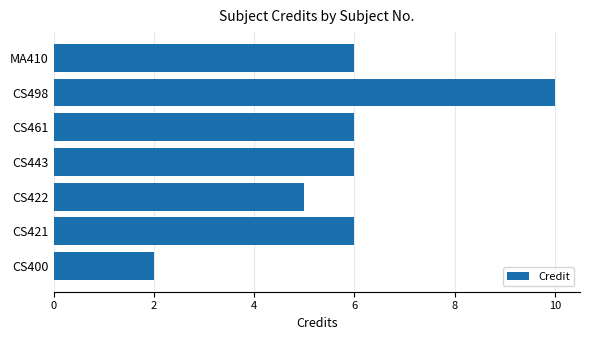

What is the greatest value displayed?

10